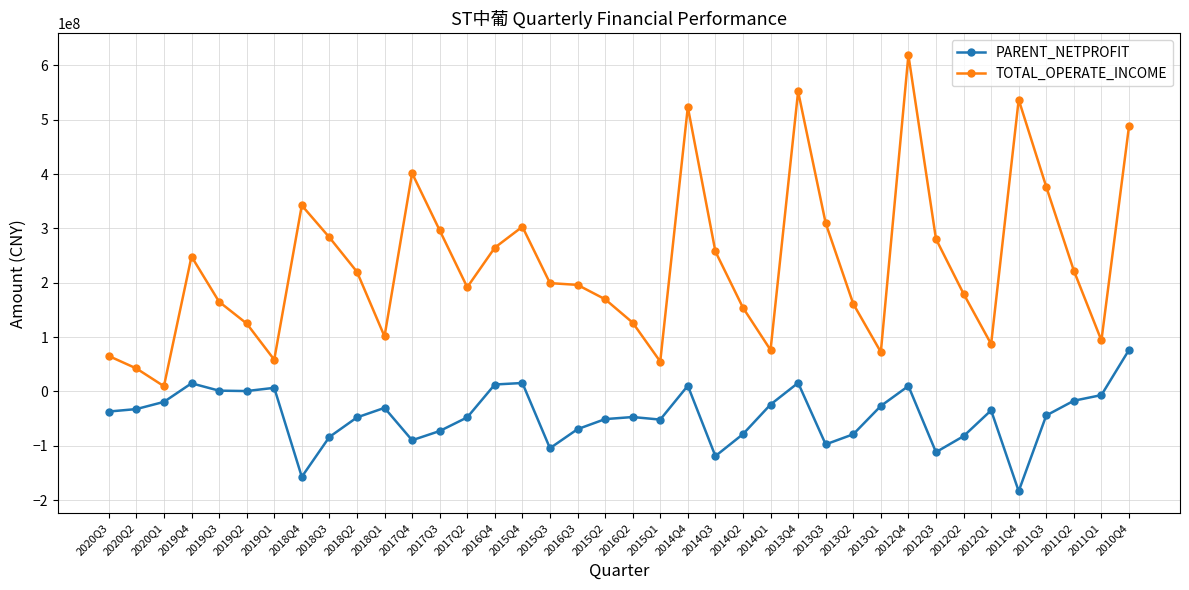

What is the sum of all TOTAL_OPERATE_INCOME values?

8857202816.3